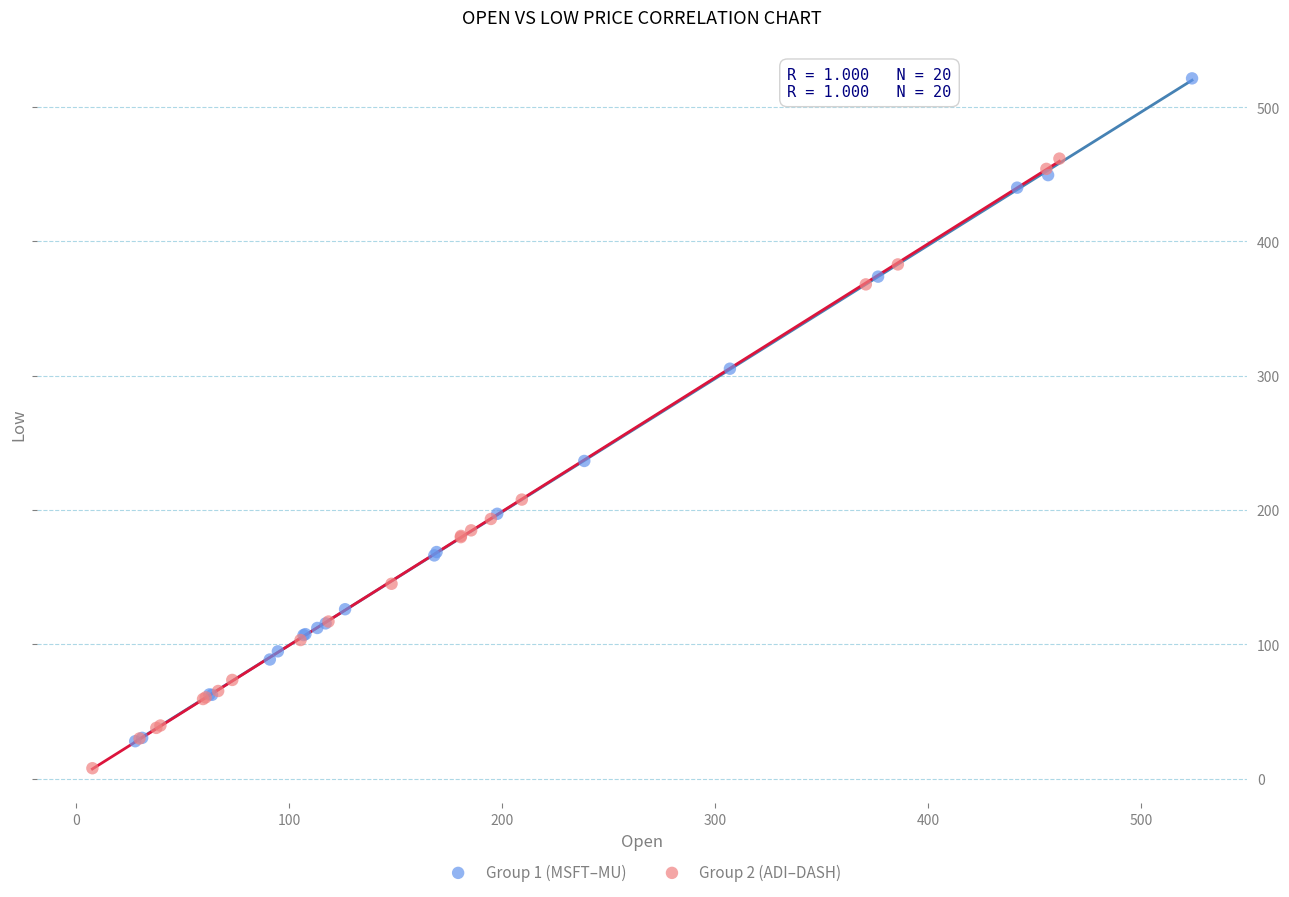

Which series has the largest Y range (max minus min)?

Group 1 (MSFT–MU)